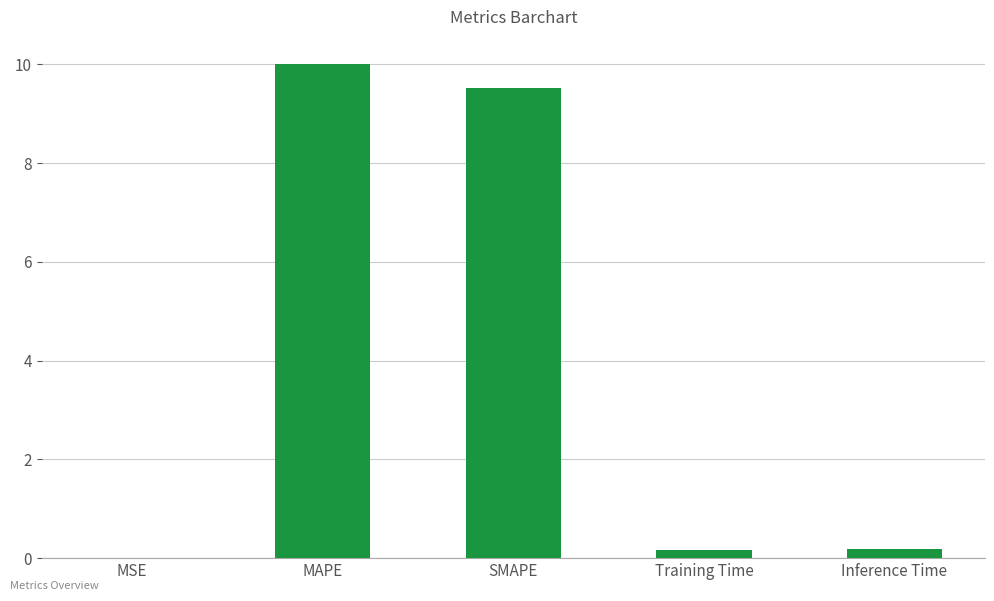

Between MSE and SMAPE, which is larger?

SMAPE